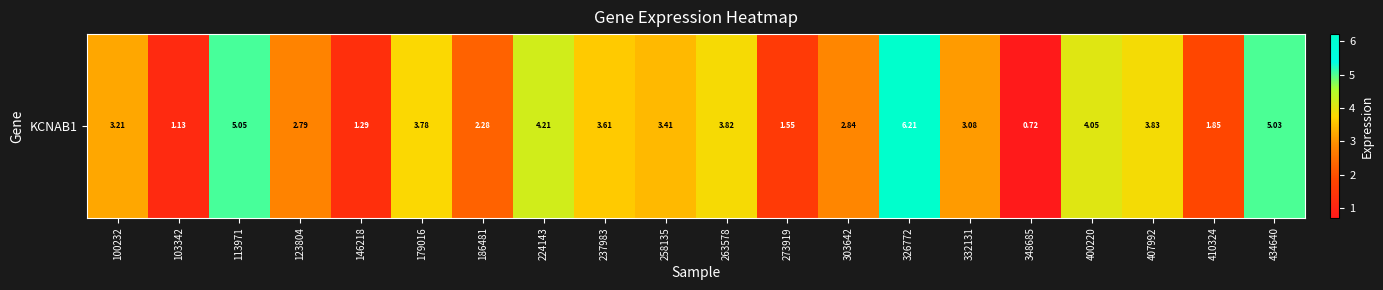

Reading right to left, extract all data points from this chart.

434640=5.0	410324=1.9	407992=3.8	400220=4.0	348685=0.7	332131=3.1	326772=6.2	303642=2.8	273919=1.6	263578=3.8	258135=3.4	237983=3.6	224143=4.2	186481=2.3	179016=3.8	146218=1.3	123804=2.8	113971=5.0	103342=1.1	100232=3.2